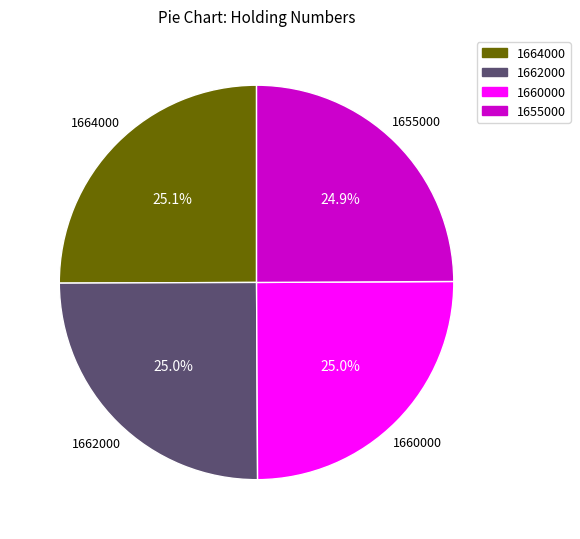

What portion of the pie excludes 1664000?

74.9%